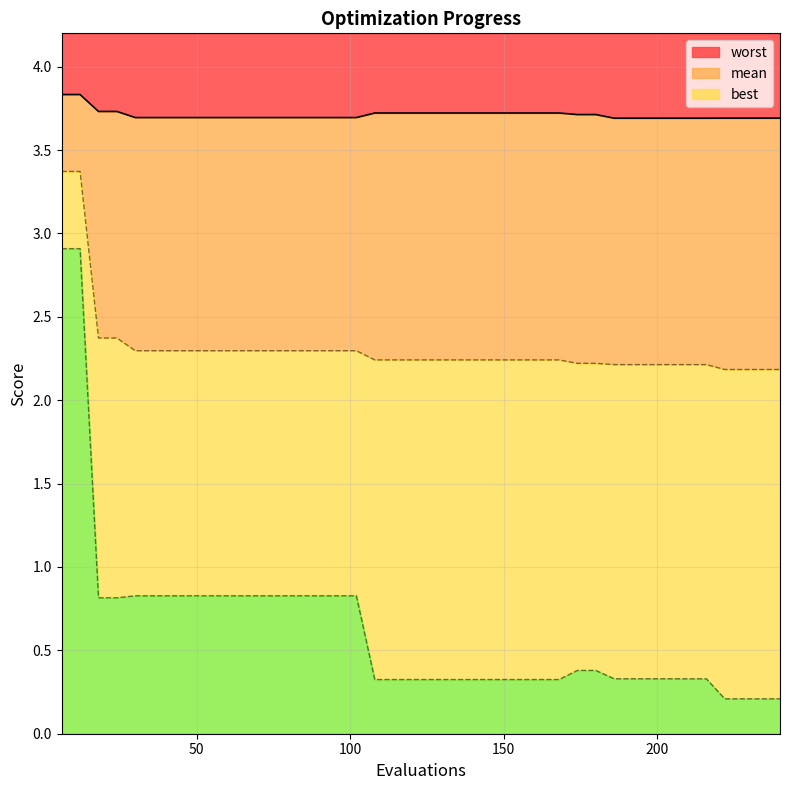

What is the sum of all worst values?

148.4